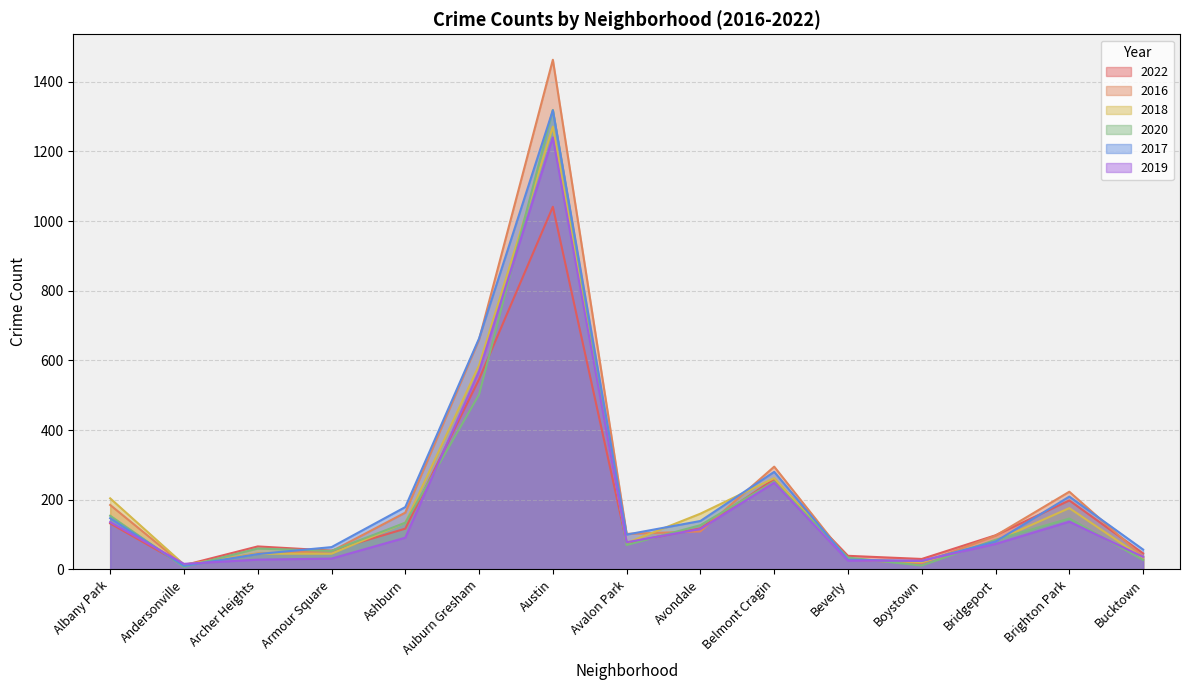

What is the label of the 8th point from the right?

Avalon Park